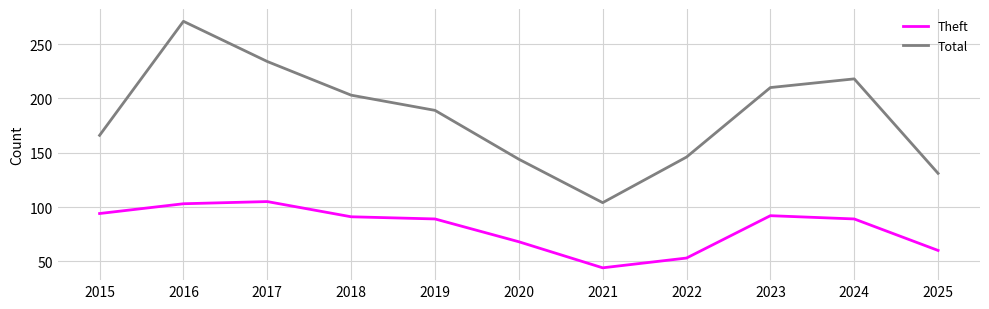

Which category has the lowest value across all series?

2021